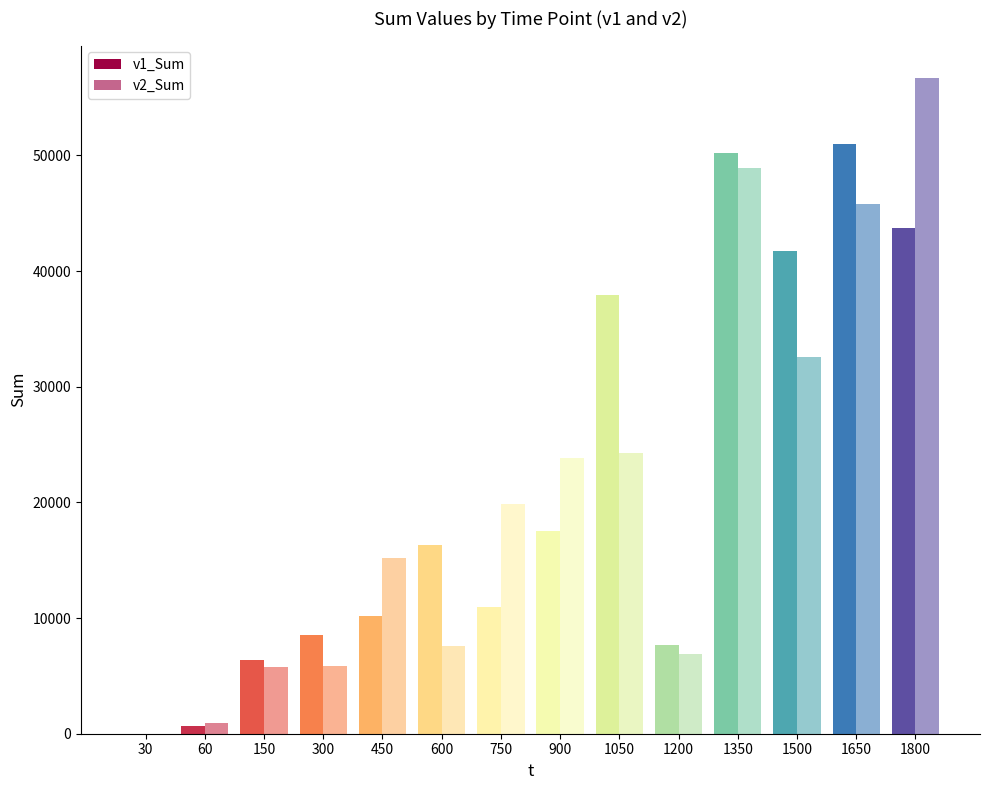

How many series are shown in this chart?

2